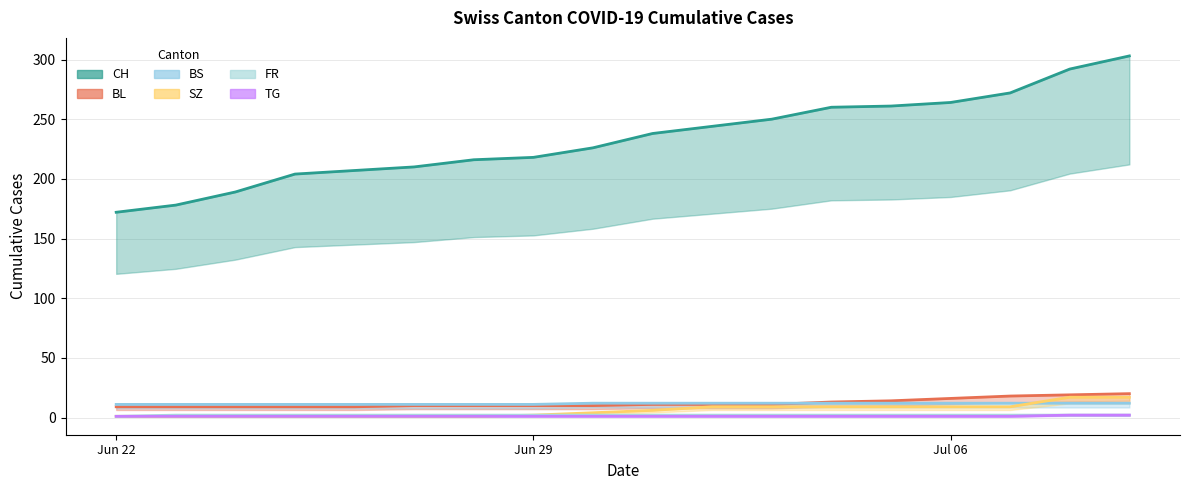

True or false: TG line and FR line cross at least once.

False